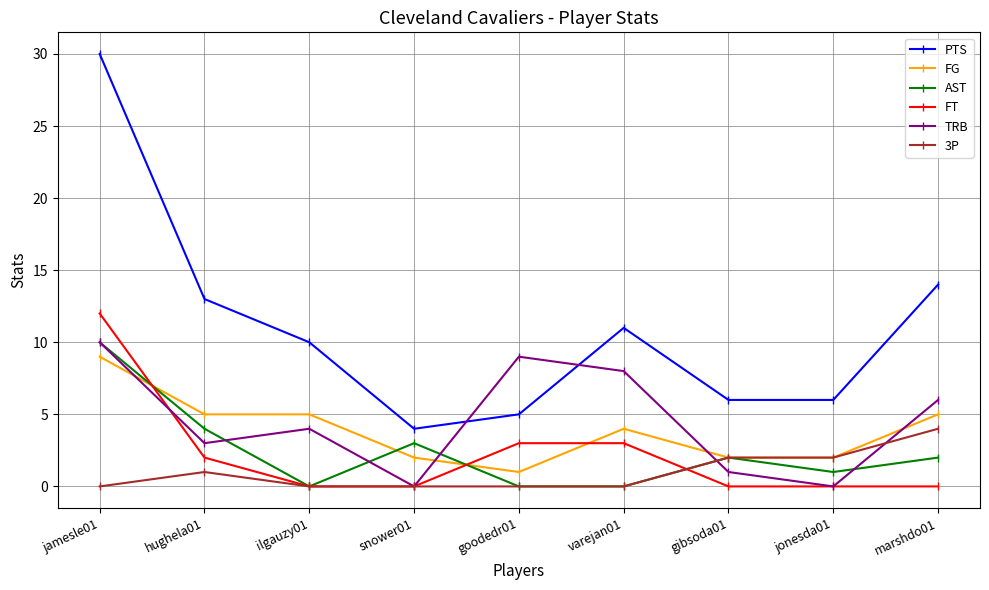

What is the label of the 3rd point from the right?

gibsoda01